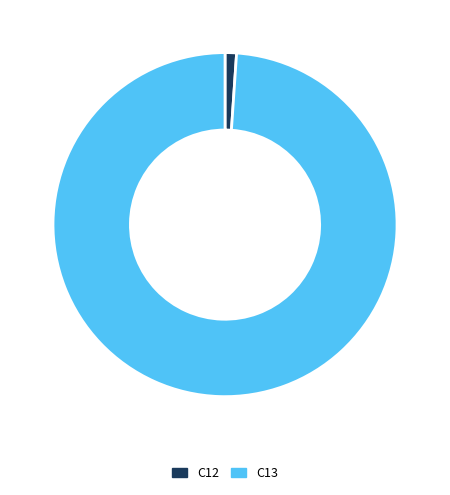

Between C12 and C13, which is larger?

C13